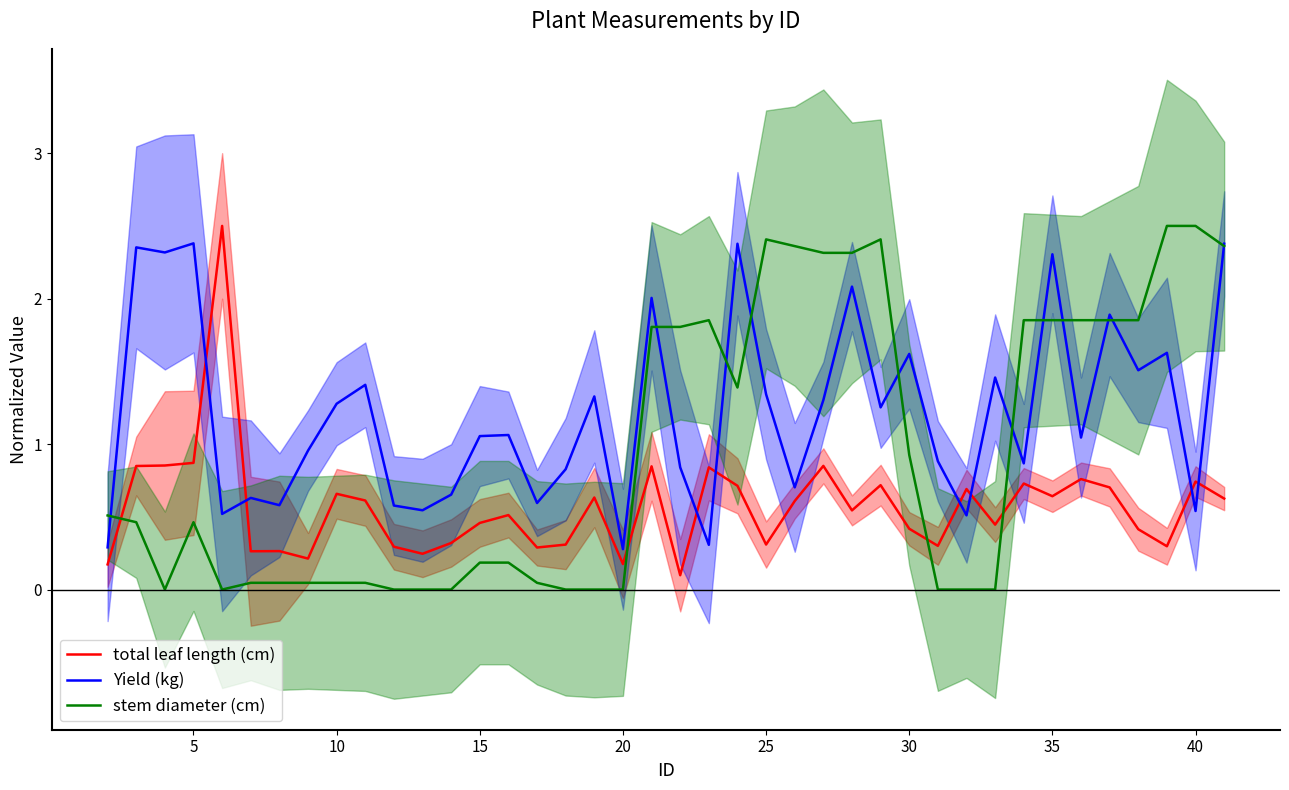

Rank the series by their average value, from lowest to highest.

total leaf length (cm), stem diameter (cm), Yield (kg)